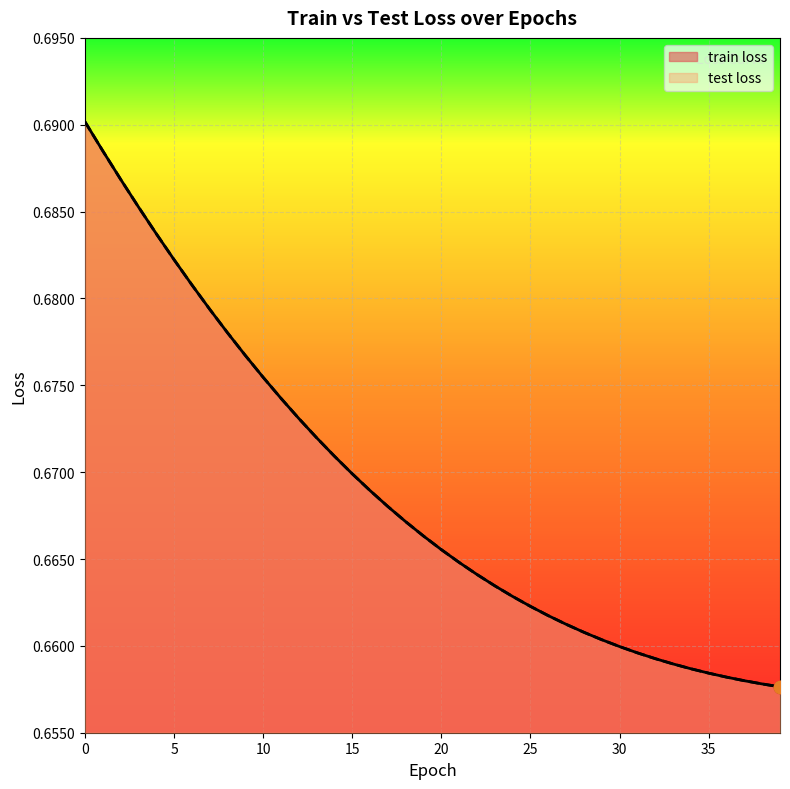

What are all the series names shown in the legend?

train loss, test loss